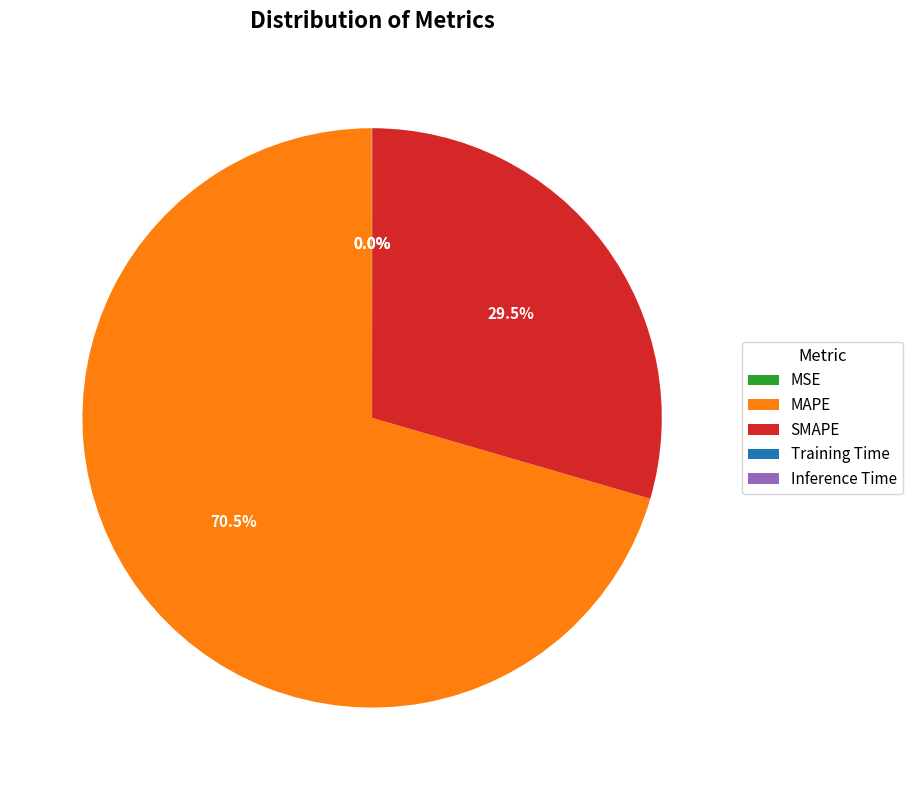

Which category has the biggest portion of the pie?

MAPE